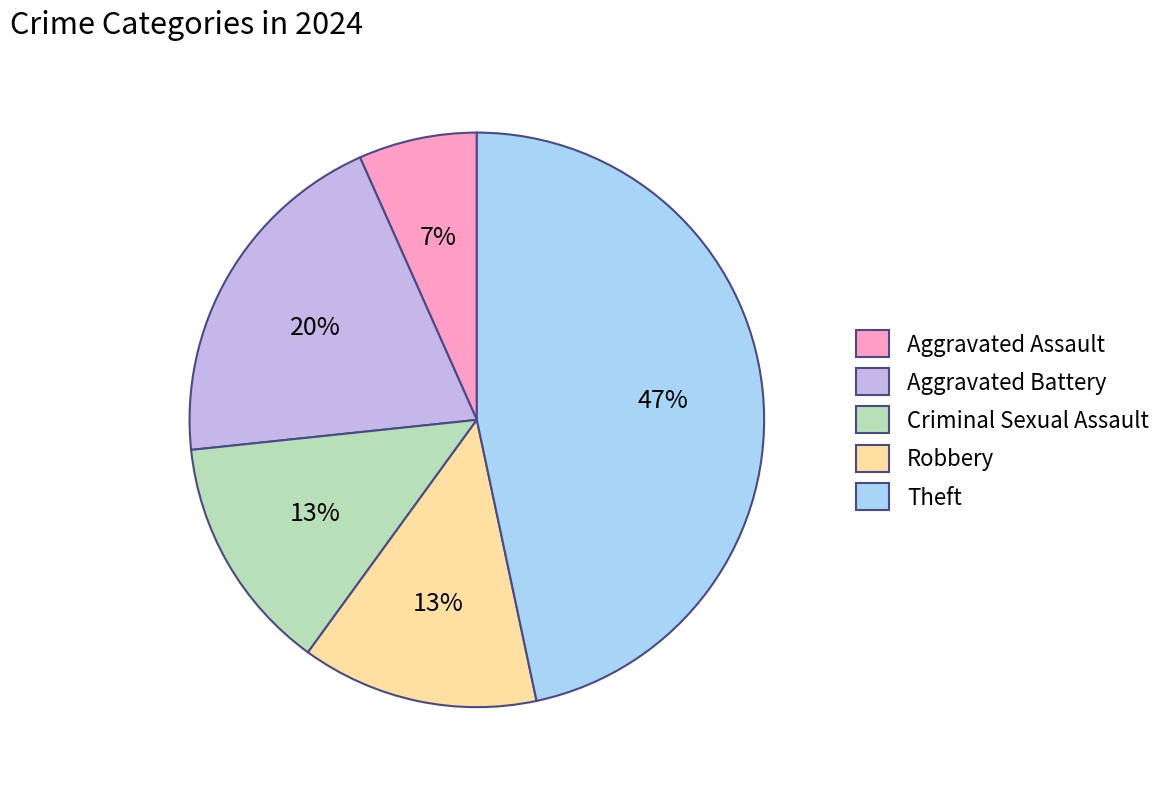

Combined, do Aggravated Battery and Criminal Sexual Assault account for over 50%?

No